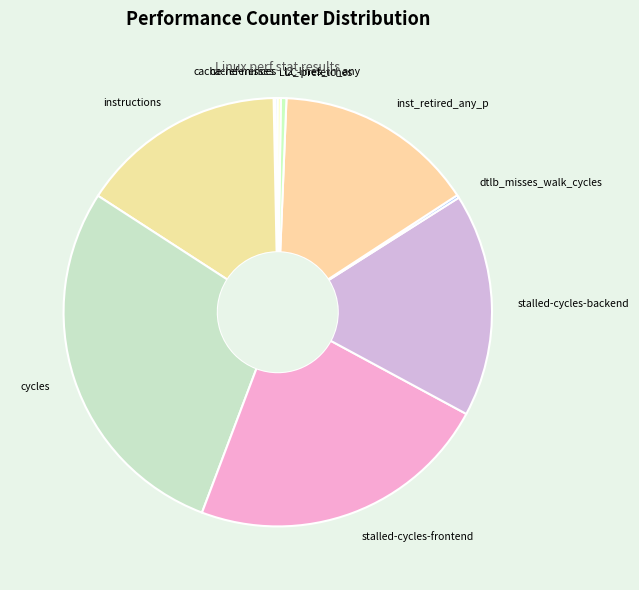

Which has a higher value, stalled-cycles-backend or l2_lines_in_any?

stalled-cycles-backend